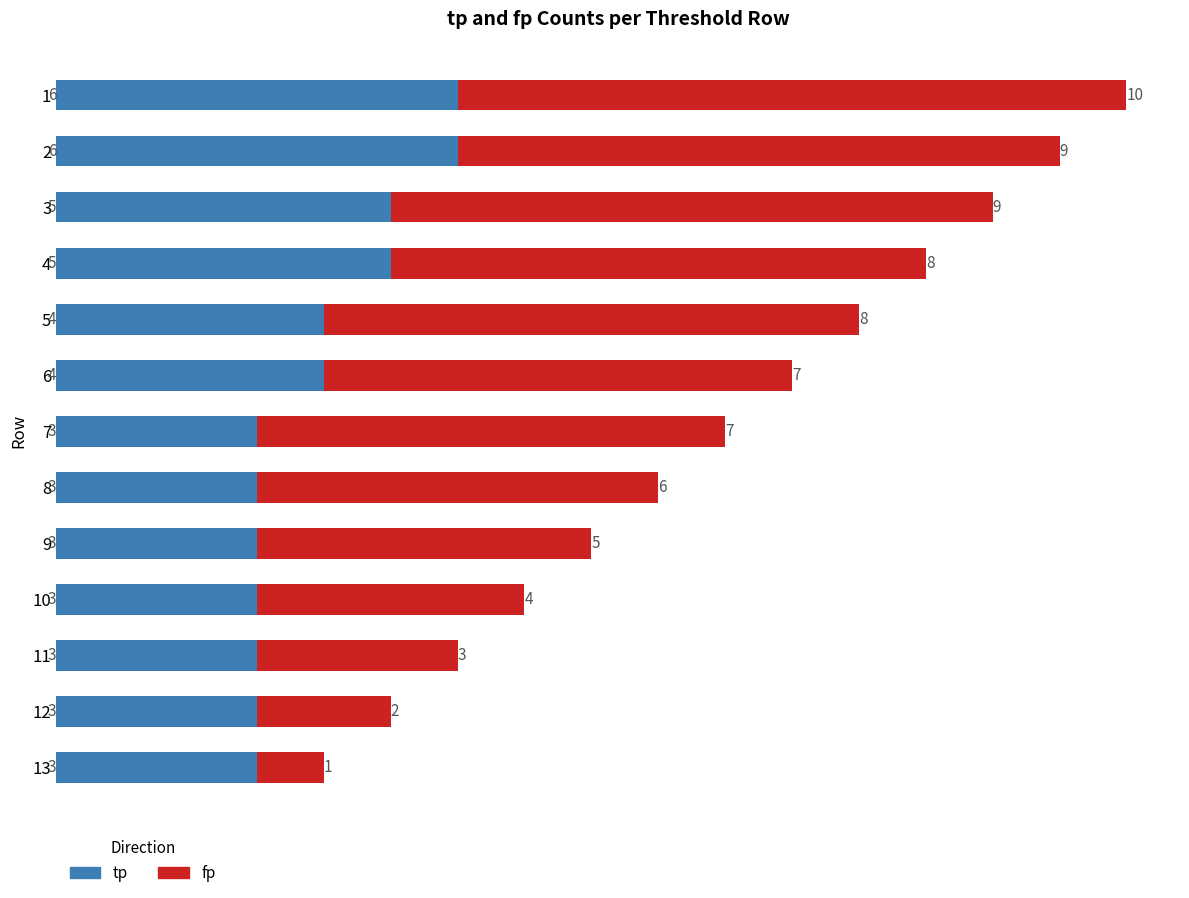

What is the total value across all series at 3?

14